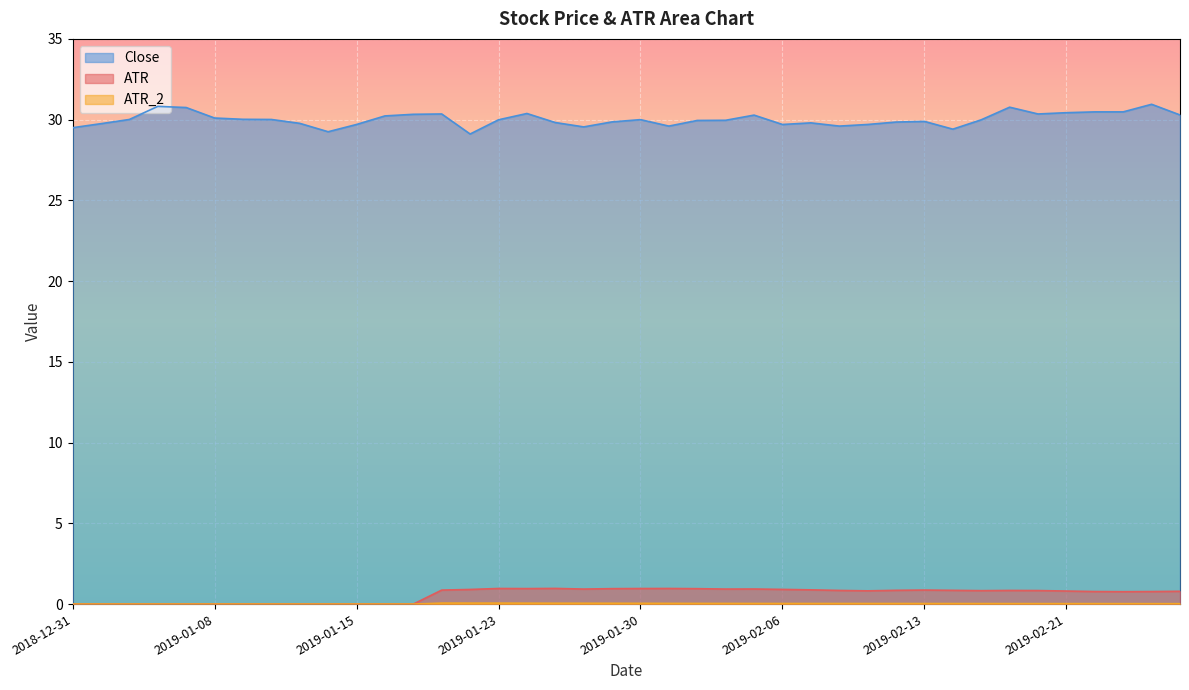

How many interior local valleys does the ATR_2 series have?

2